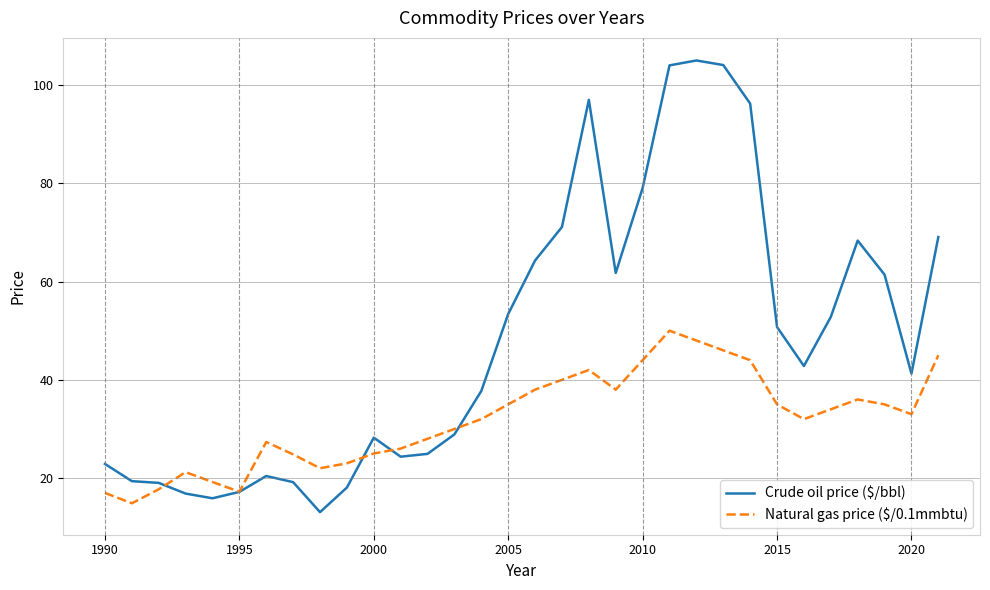

Which series has the widest spread of values?

Crude oil price ($/bbl)